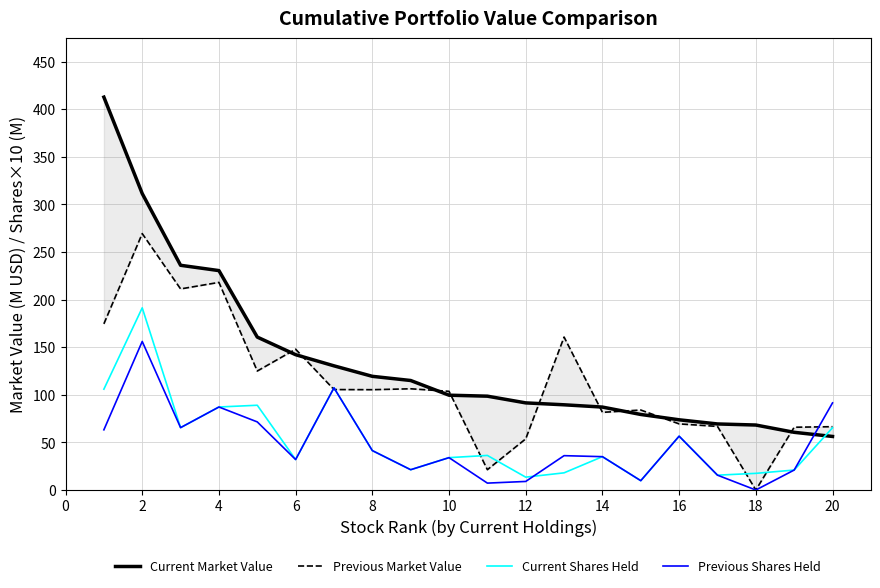

What is the lowest value of the Current Shares Held series?

9.8